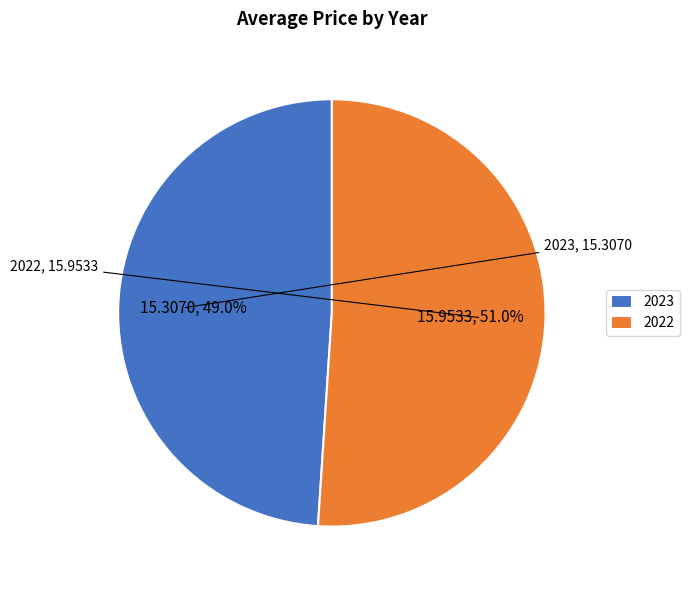

To the nearest percent, what portion does 2022 represent?

51%